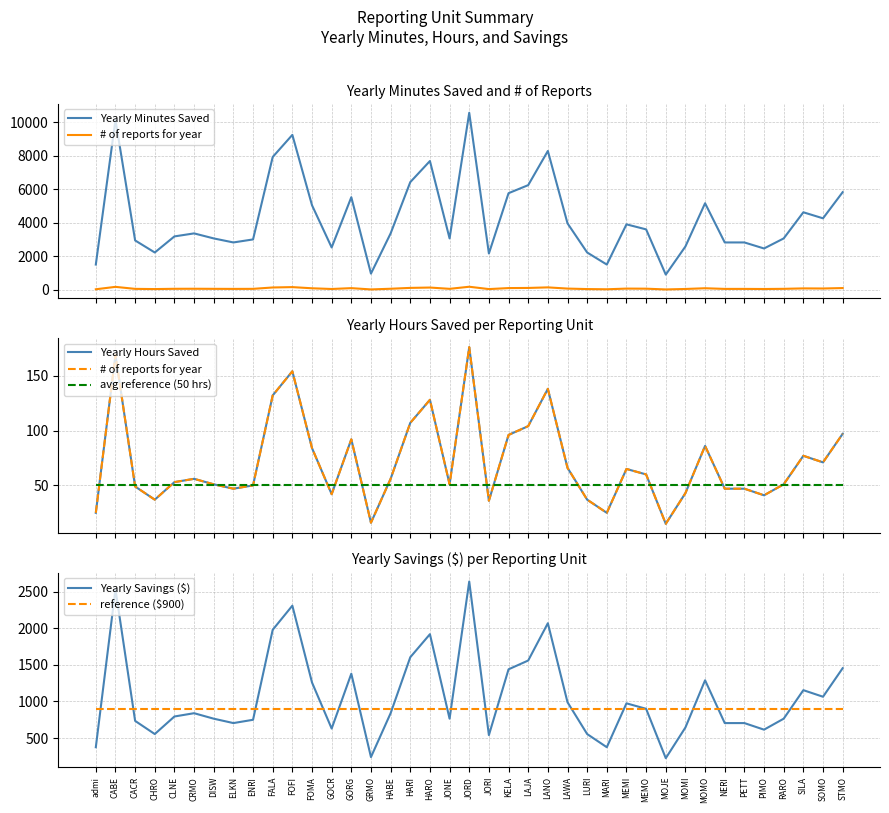

Reading left to right, transcribe all the data shown in this chart.

Yearly Minutes Saved: 1500	10140	2940	2220	3180	3360	3060	2820	3000	7920	9240	5040	2520	5520	960	3360	6420	7680	3060	10560	2160	5760	6240	8280	3960	2220	1500	3900	3600	900	2580	5160	2820	2820	2460	3060	4620	4260	5820
# of reports for year: 25	169	49	37	53	56	51	47	50	132	154	84	42	92	16	56	107	128	51	176	36	96	104	138	66	37	25	65	60	15	43	86	47	47	41	51	77	71	97
Yearly Hours Saved: 25	169	49	37	53	56	51	47	50	132	154	84	42	92	16	56	107	128	51	176	36	96	104	138	66	37	25	65	60	15	43	86	47	47	41	51	77	71	97
avg reference (50 hrs): 50	50	50	50	50	50	50	50	50	50	50	50	50	50	50	50	50	50	50	50	50	50	50	50	50	50	50	50	50	50	50	50	50	50	50	50	50	50	50
Yearly Savings ($): 375	2535	735	555	795	840	765	705	750	1980	2310	1260	630	1380	240	840	1605	1920	765	2640	540	1440	1560	2070	990	555	375	975	900	225	645	1290	705	705	615	765	1155	1065	1455
reference ($900): 900	900	900	900	900	900	900	900	900	900	900	900	900	900	900	900	900	900	900	900	900	900	900	900	900	900	900	900	900	900	900	900	900	900	900	900	900	900	900